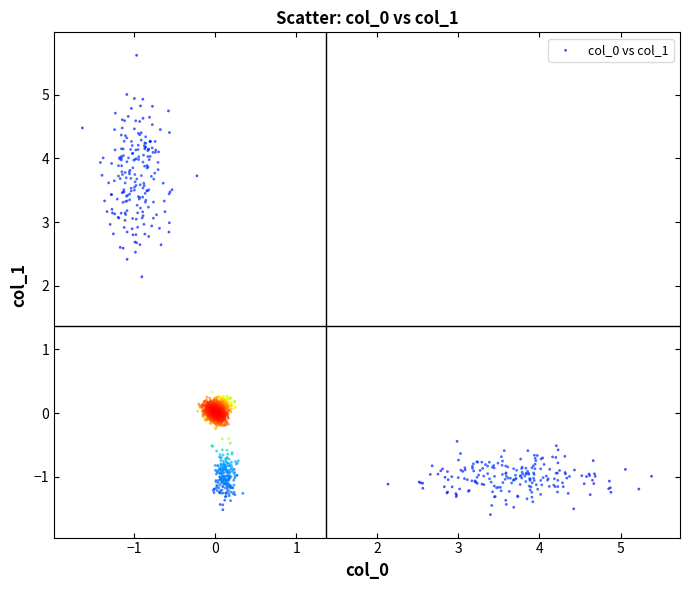

What is the range of X values (max minus min)?

7.0